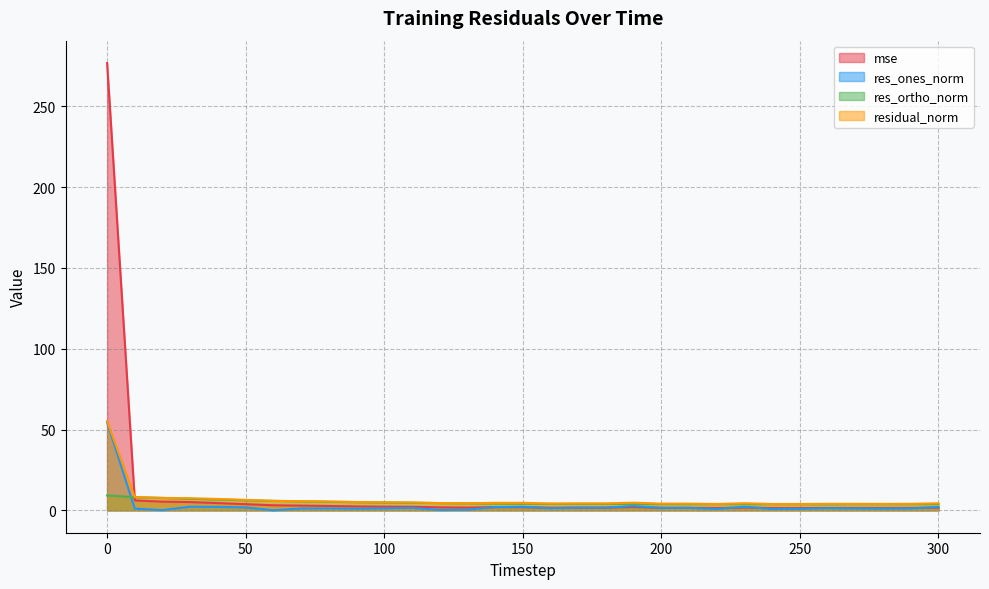

What is the sum of all mse values?

348.8